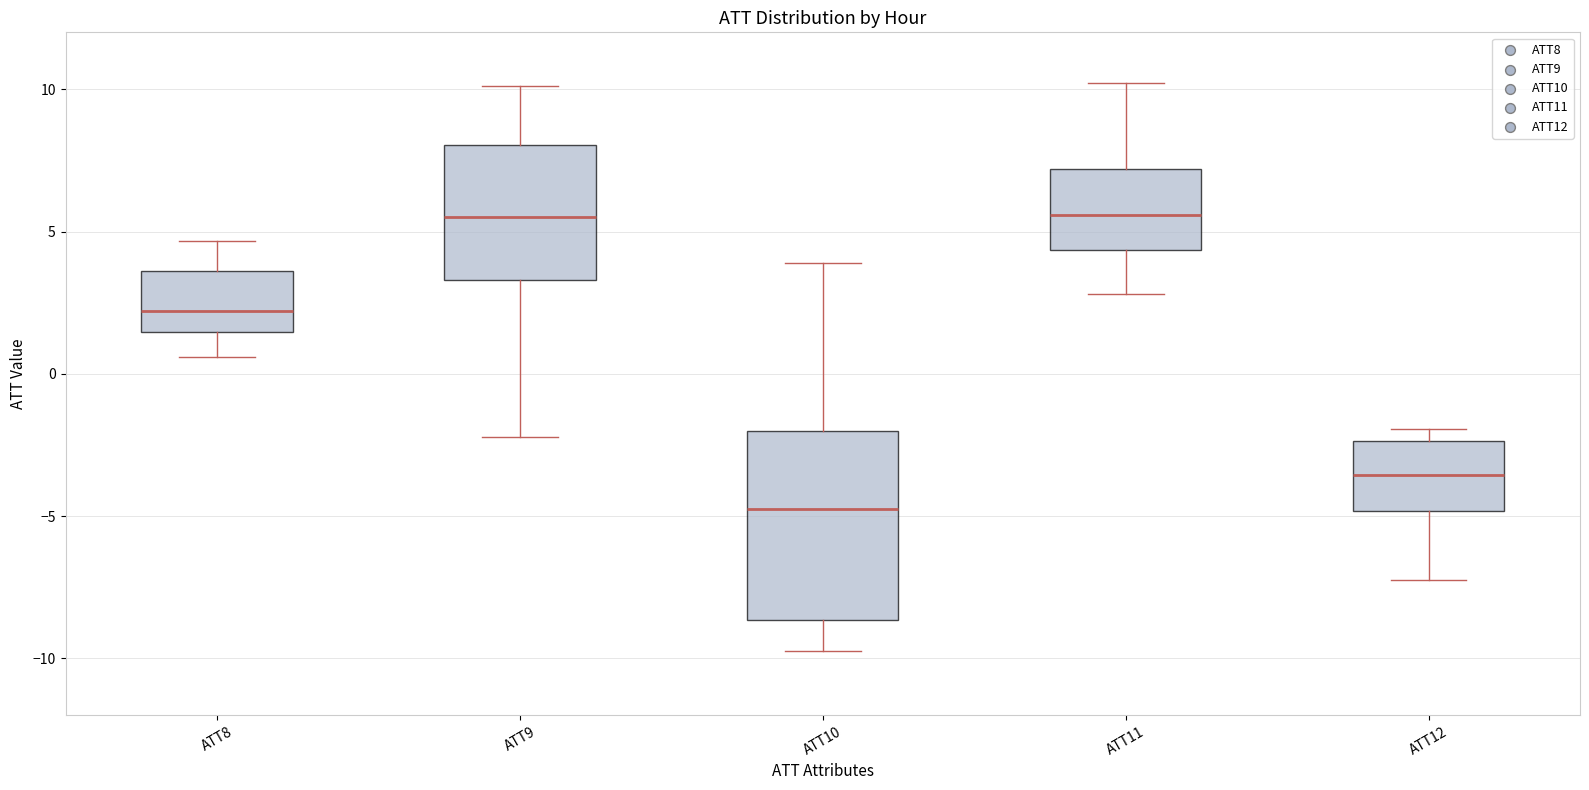

Reading left to right, read every box against the y-axis: the position of its median line, the range the box covers, and the ends of its whiskers. The values are not printed on the chart, so give them approximately, as read against the axis.

ATT8: median 2.0, box 1.5 to 3.5, whiskers 0.5 to 4.5
ATT9: median 5.5, box 3.5 to 8.0, whiskers -2.0 to 10.0
ATT10: median -4.5, box -8.5 to -2.0, whiskers -9.5 to 4.0
ATT11: median 5.5, box 4.5 to 7.0, whiskers 3.0 to 10.0
ATT12: median -3.5, box -5.0 to -2.5, whiskers -7.5 to -2.0